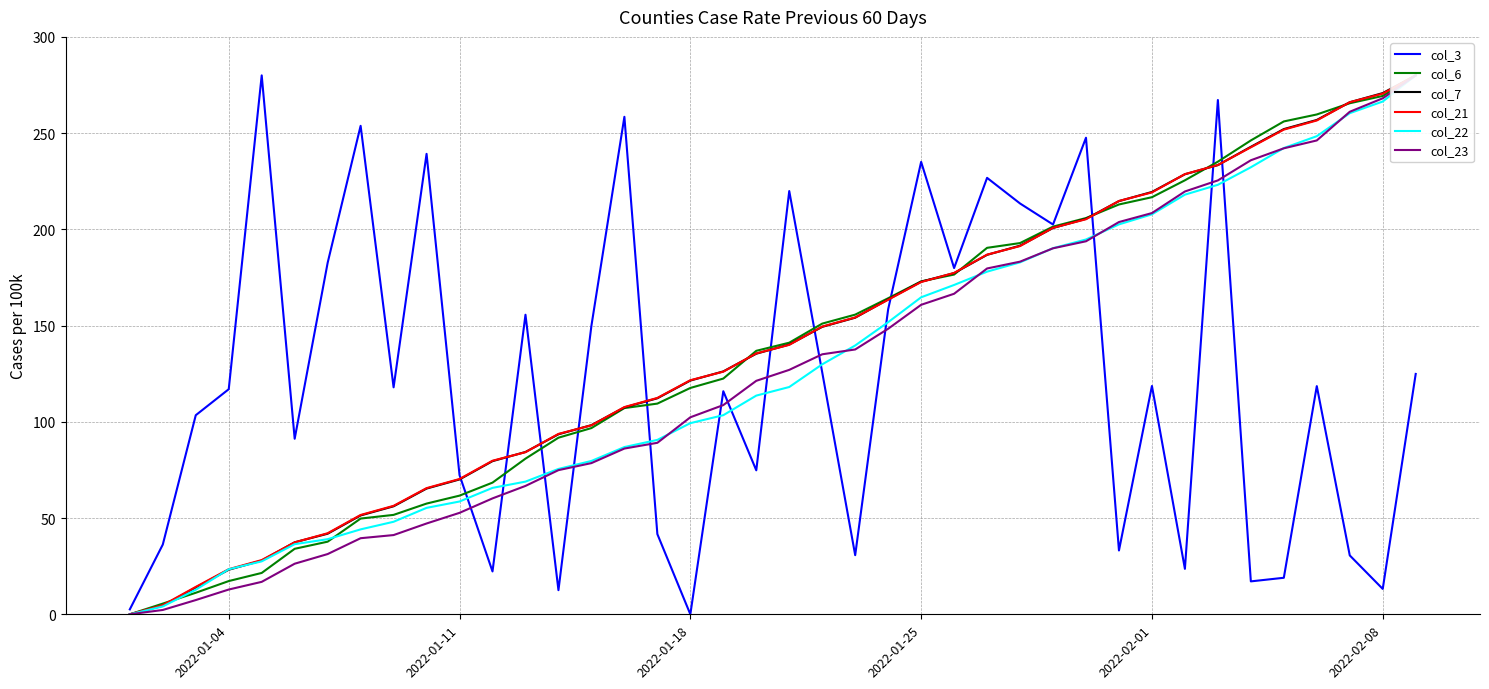

True or false: col_21 and col_23 intersect in this chart.

False